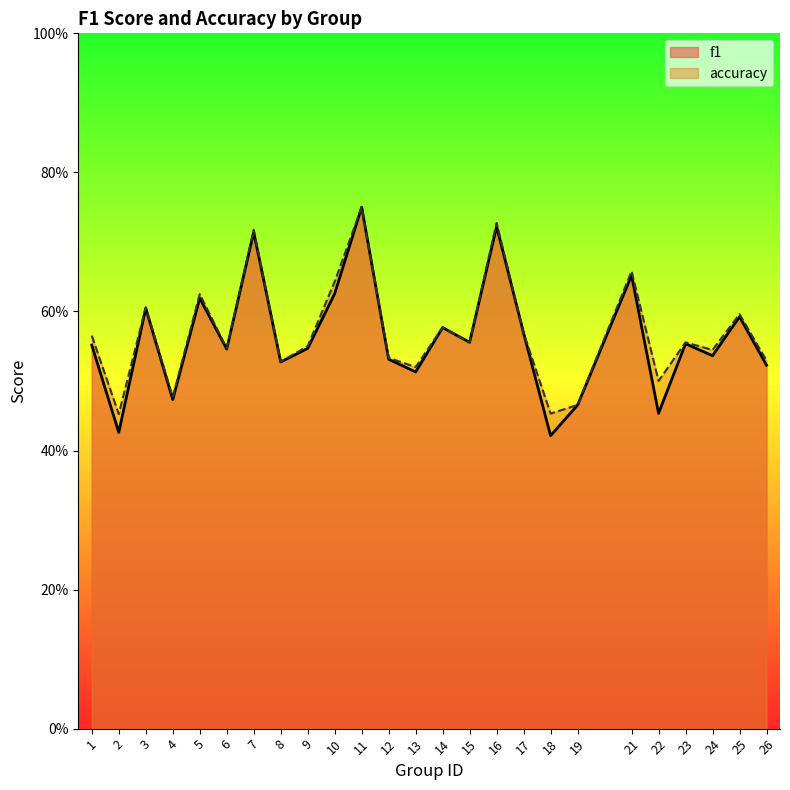

Read the accuracy value at 8.

0.5